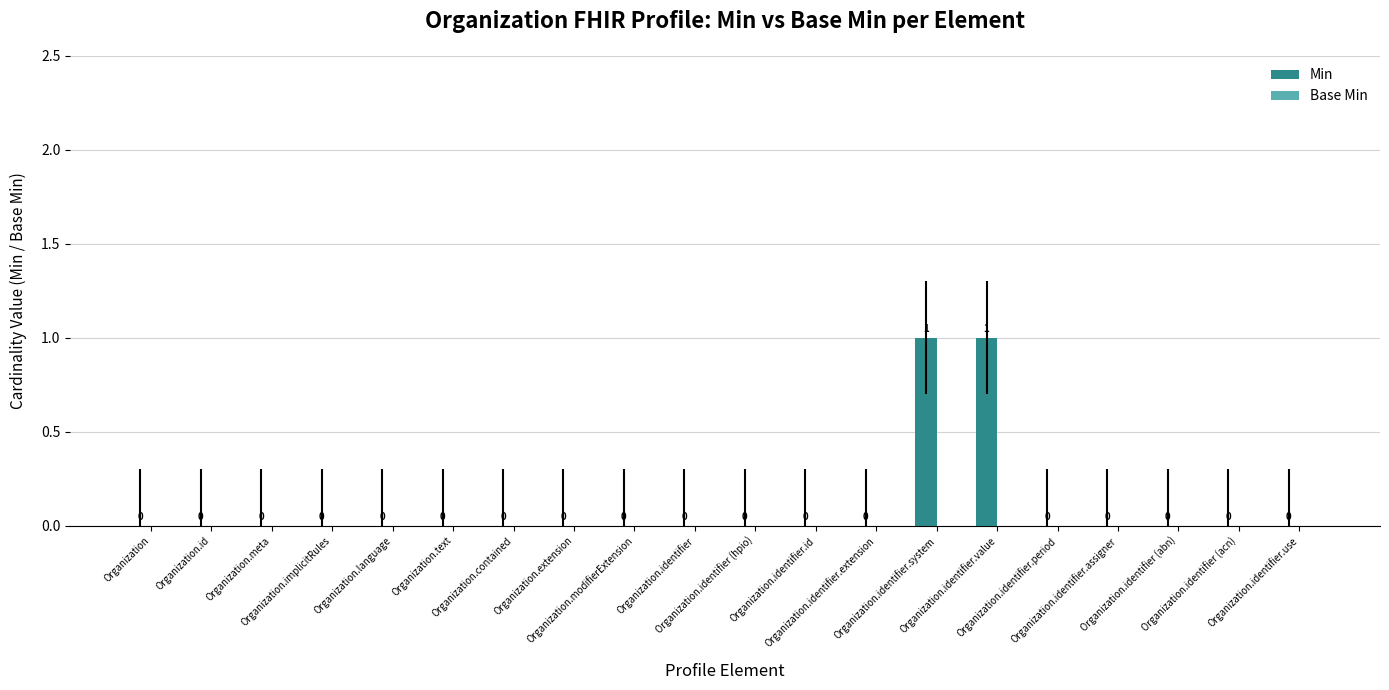

How many values are between 0 and 1?

20